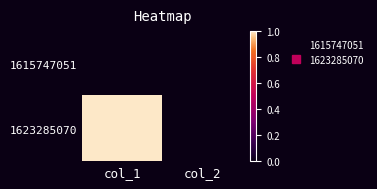

What is the total value across all series at col_1?

1